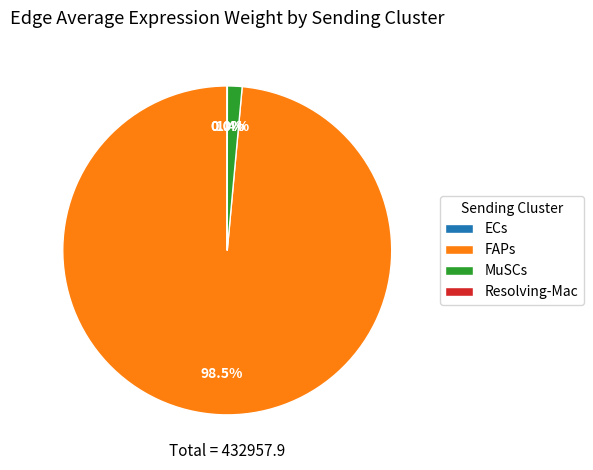

What portion of the pie excludes MuSCs?

98.6%